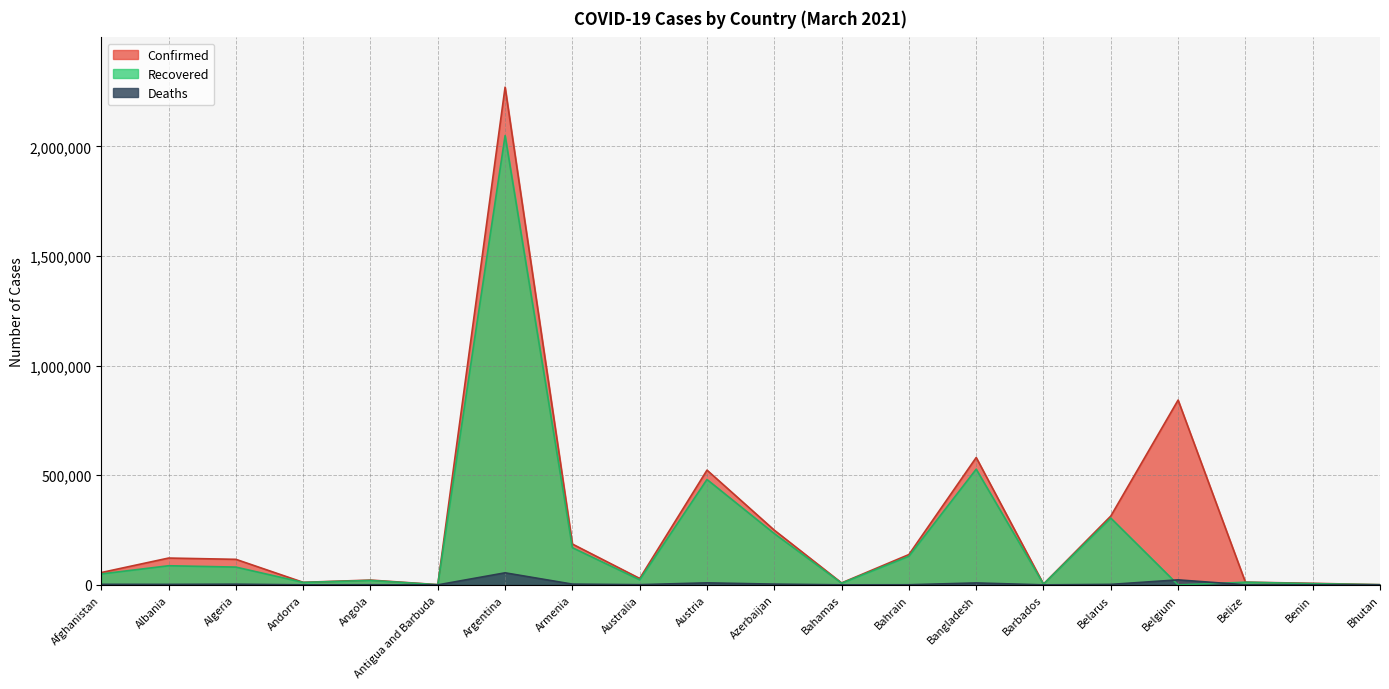

What is the label of the 5th point from the right?

Belarus